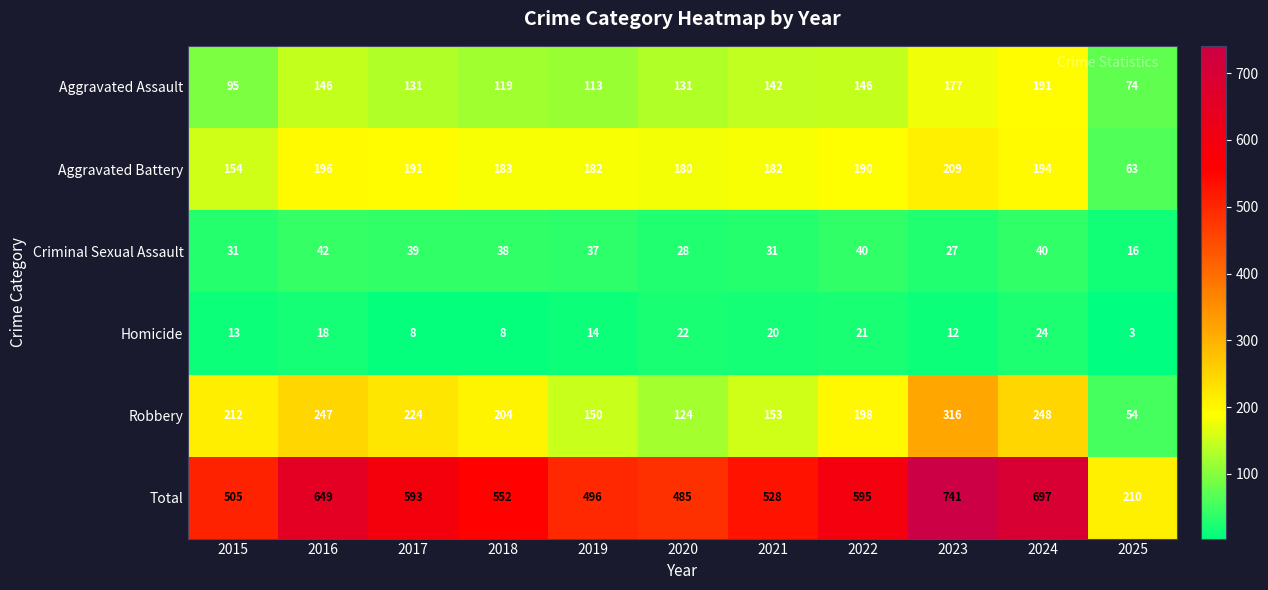

At 2023, list the series in order from largest to smallest.

Total, Robbery, Aggravated Battery, Aggravated Assault, Criminal Sexual Assault, Homicide